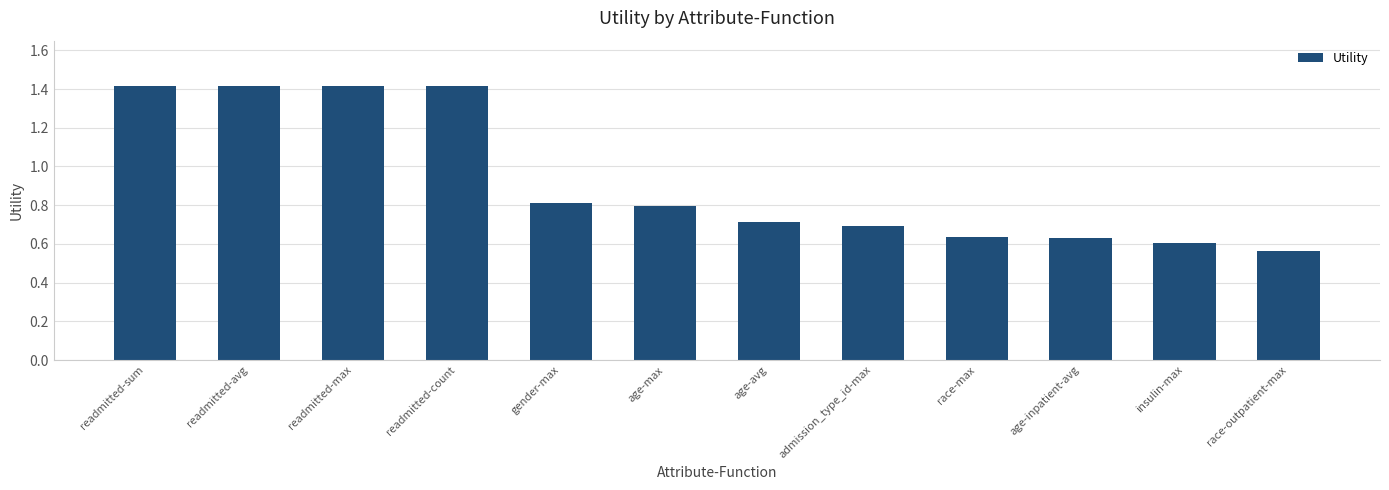

What position from the left is readmitted-max?

3